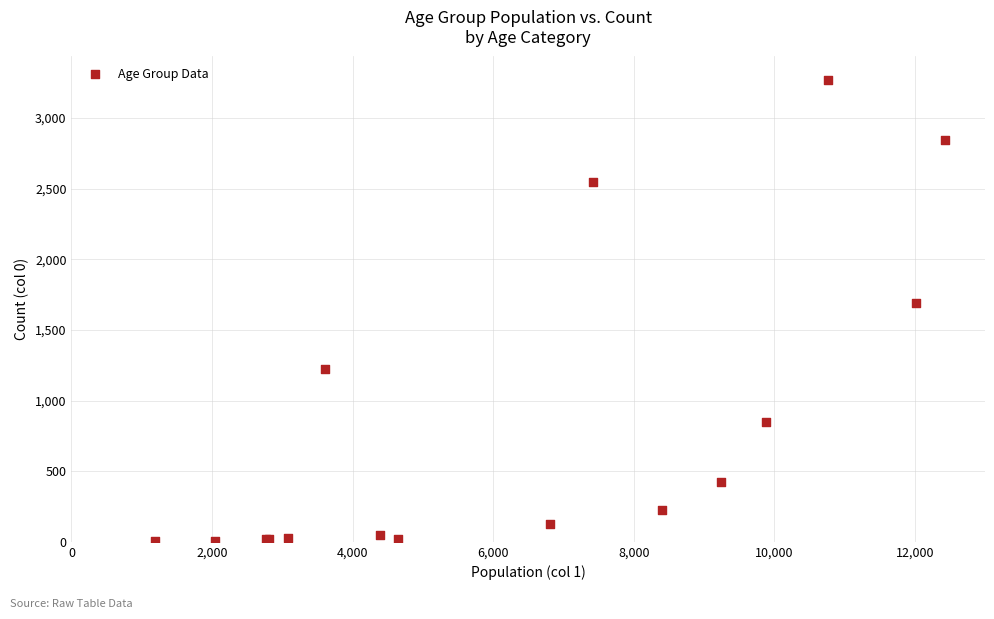

What Y value in the scatter plot is closest to 1638?

1690